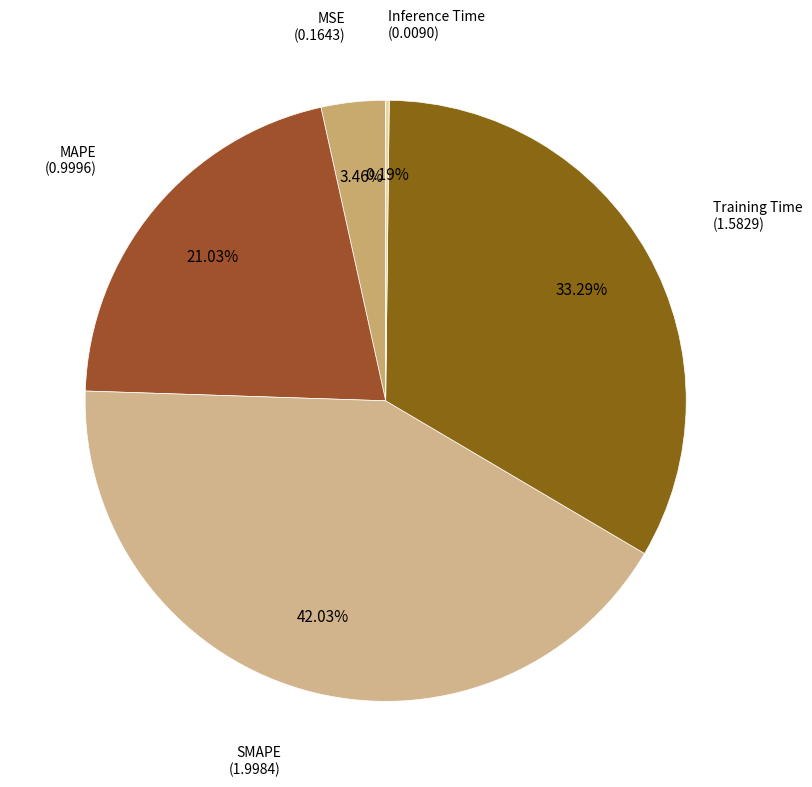

How many segments does this pie chart have?

5